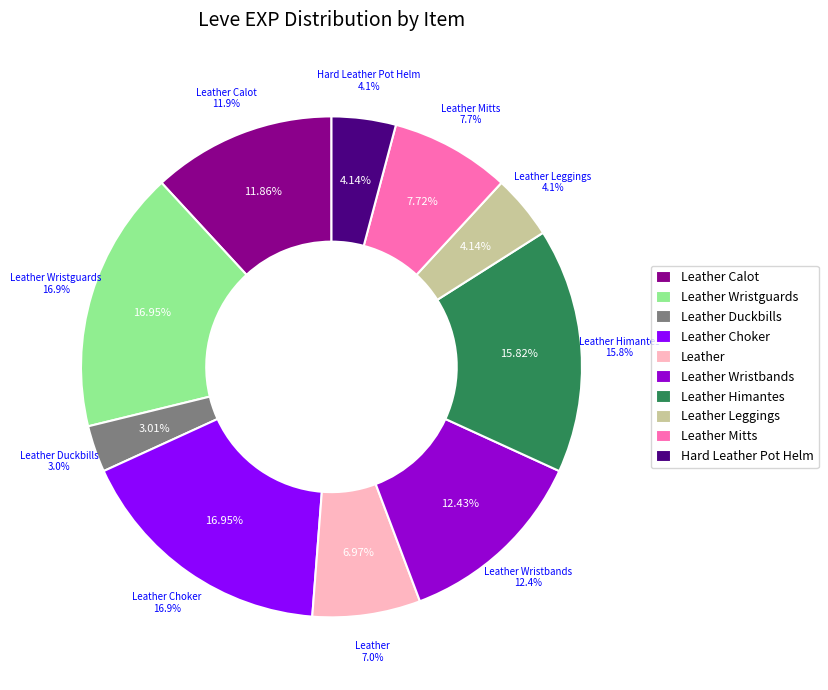

Does any single category account for the majority?

No